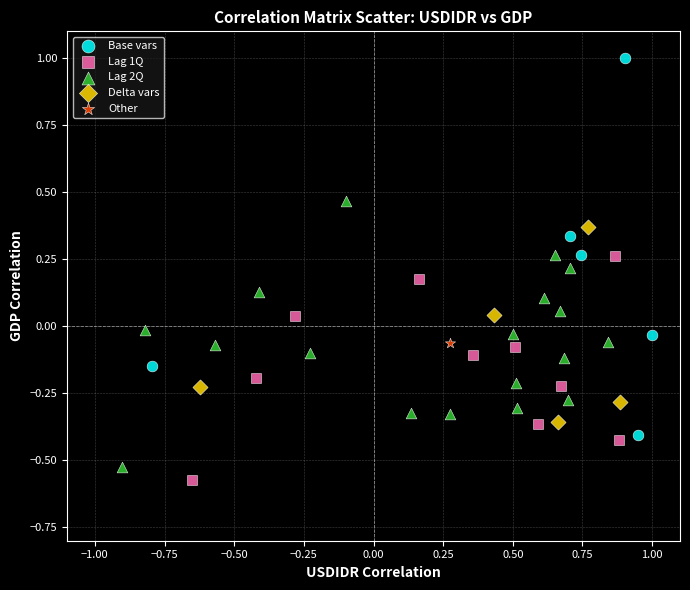

Which series reaches the maximum Y coordinate?

Base vars